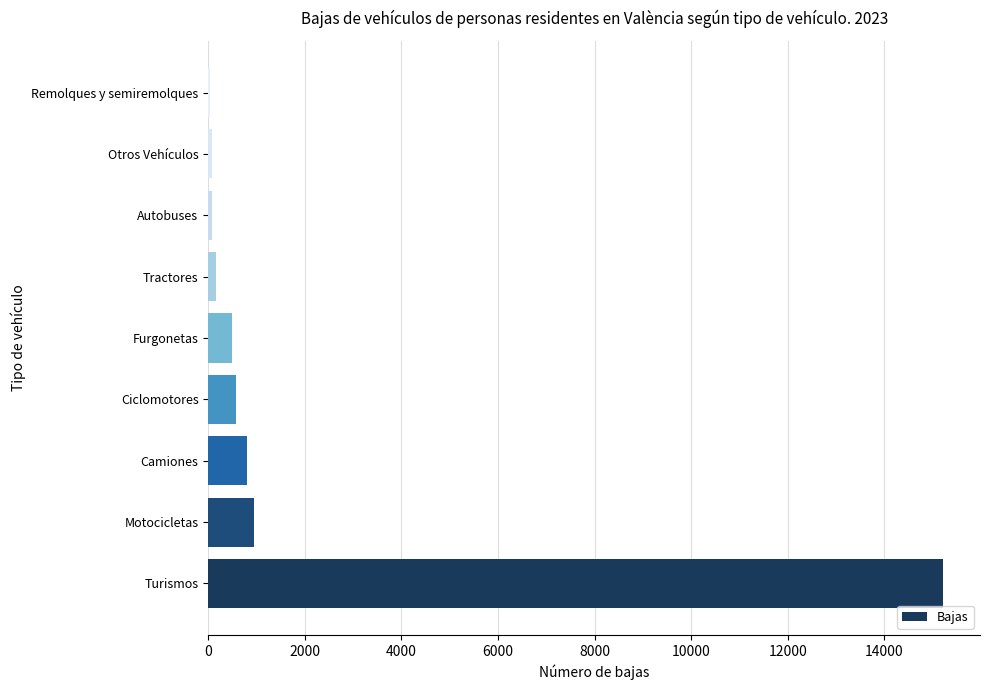

Are the bars grouped side by side (vs. stacked)?

No